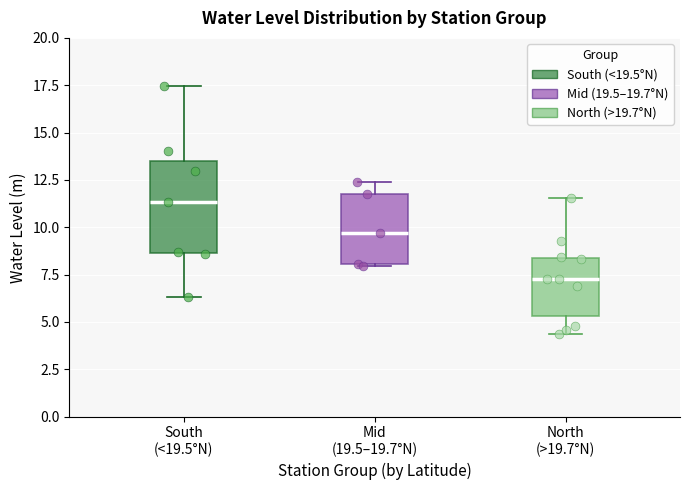

Reading left to right, read every box against the y-axis: the position of its median line, the range the box covers, and the ends of its whiskers. The values are not printed on the chart, so give them approximately, as read against the axis.

South (<19.5°N): median 11.5, box 8.5 to 13.5, whiskers 6.5 to 17.5
Mid (19.5–19.7°N): median 9.5, box 8.0 to 12.0, whiskers 8.0 to 12.5
North (>19.7°N): median 7.5, box 5.5 to 8.5, whiskers 4.5 to 11.5